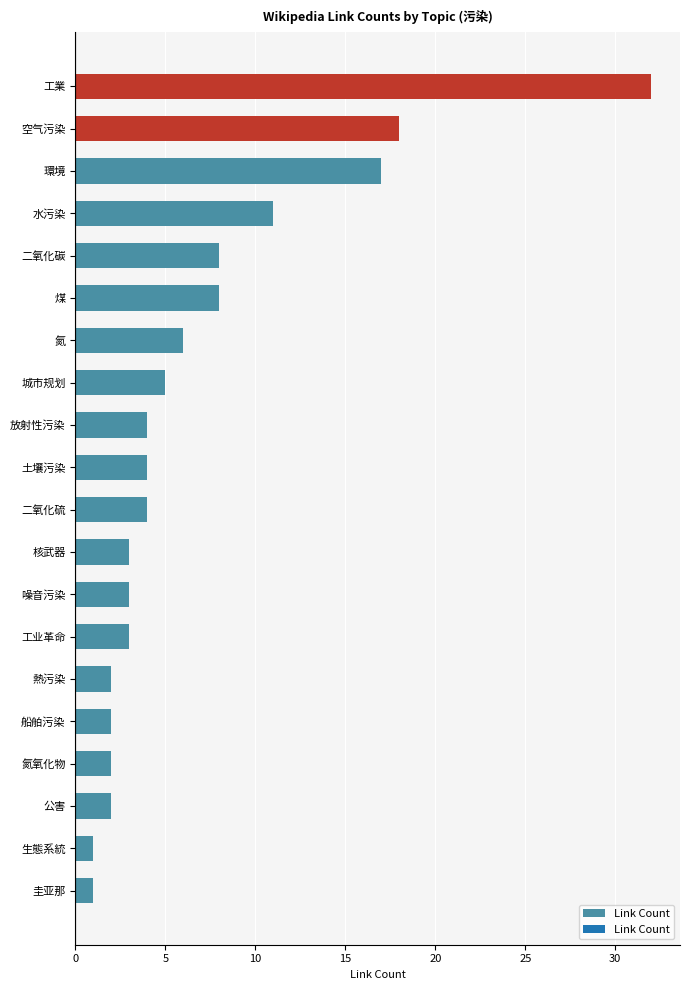

Reading bottom to top, what are all the values shown in this chart?

圭亚那=1	生態系統=1	公害=2	氮氧化物=2	船舶污染=2	熱污染=2	工业革命=3	噪音污染=3	核武器=3	二氧化硫=4	土壤污染=4	放射性污染=4	城市规划=5	氮=6	煤=8	二氧化碳=8	水污染=11	環境=17	空气污染=18	工業=32